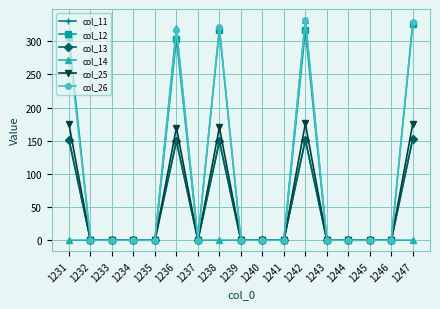

True or false: col_14 has more than 1 interior local peaks.

True